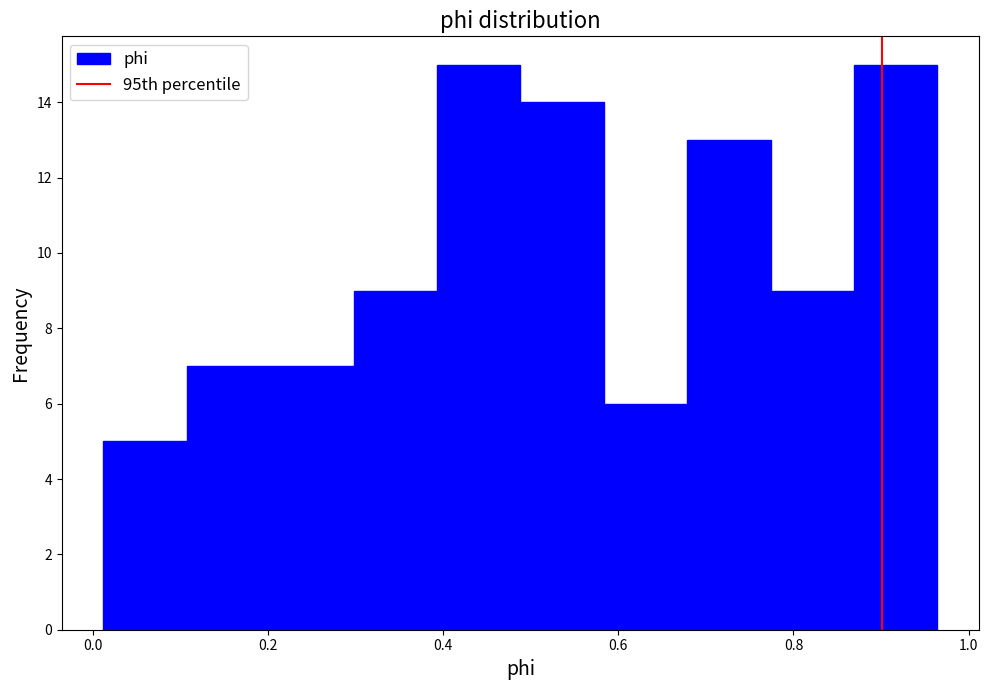

Reading left to right, transcribe this chart: for each bar, give the range it covers on the x-axis and its height. Neither the bar edges nor the heights are printed on the chart, so give them approximately, as read against the axes.

0.02 to 0.10: 5
0.10 to 0.20: 7
0.20 to 0.30: 7
0.30 to 0.40: 9
0.40 to 0.48: 15
0.48 to 0.58: 14
0.58 to 0.68: 6
0.68 to 0.78: 13
0.78 to 0.86: 9
0.86 to 0.96: 15